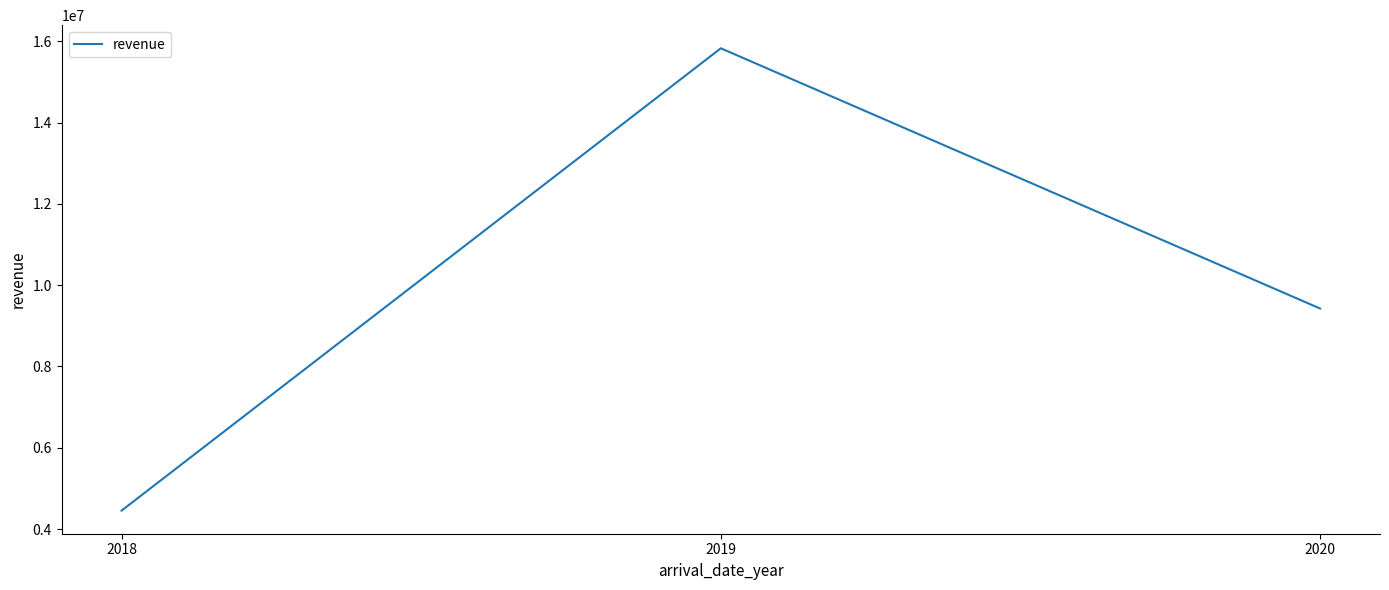

What is the change in value from 2019 to 2020?

-6402751.4